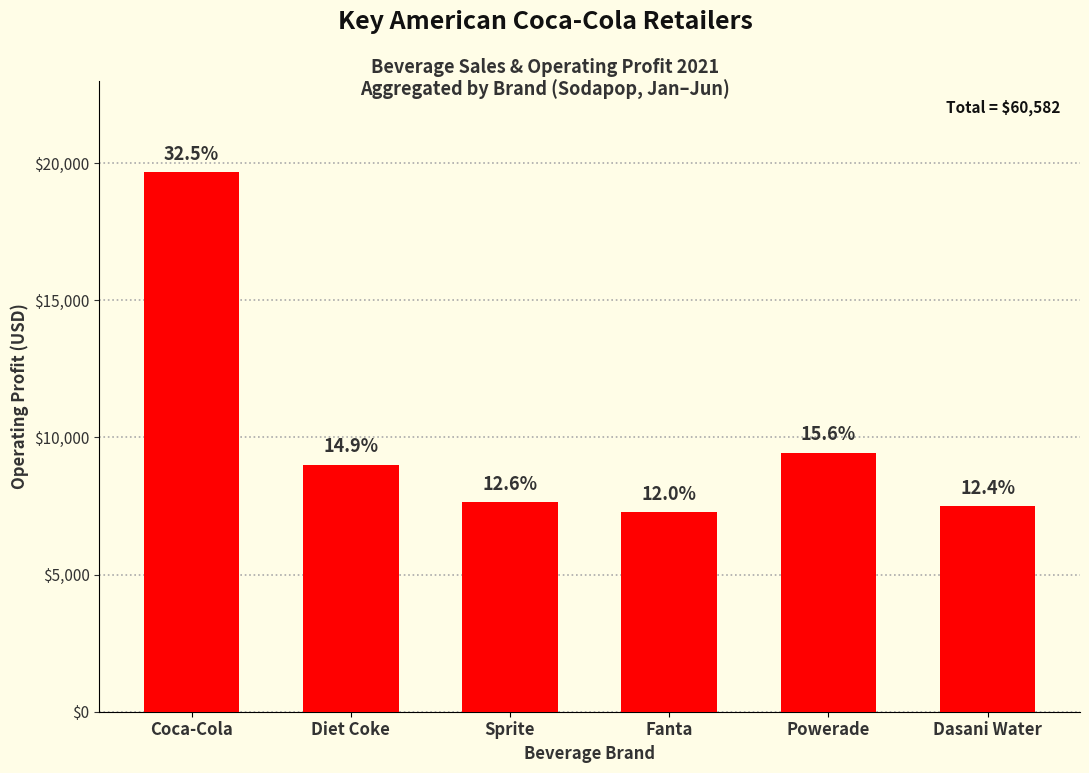

How many bars are there in total?

6